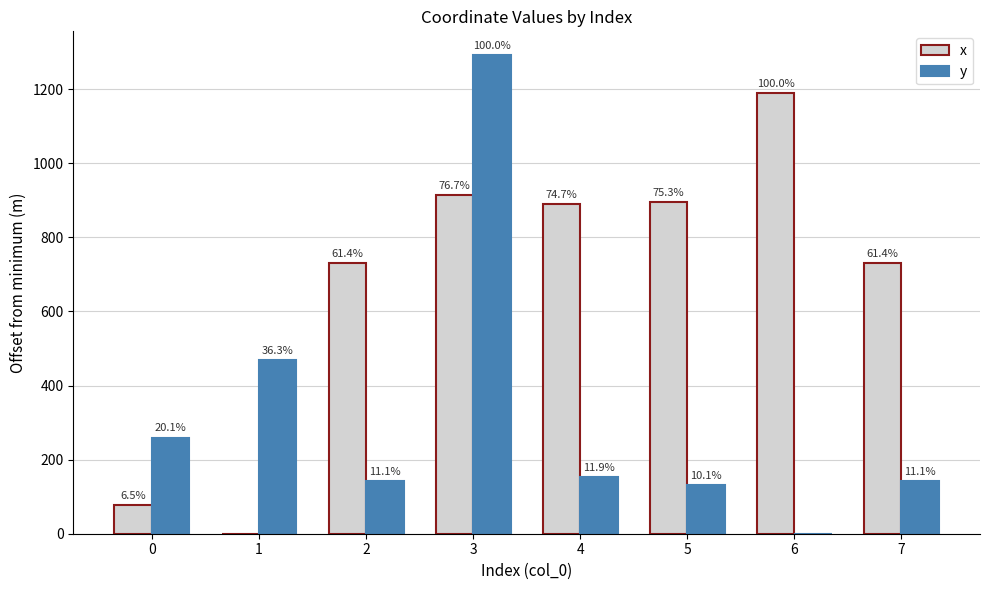

What is the sum of all y values?

2589.8